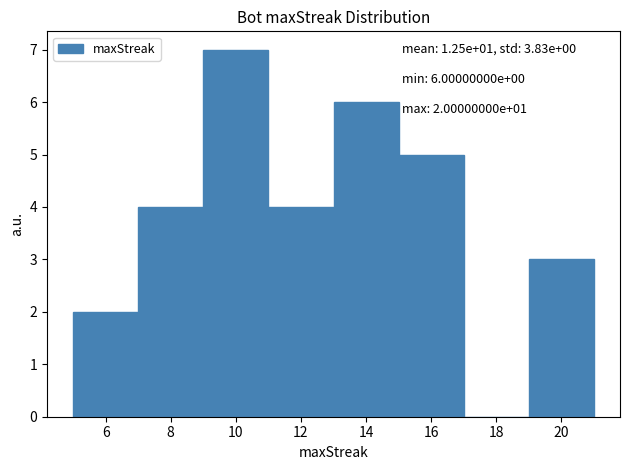

Which range on the x-axis has the tallest bar?

9 to 11